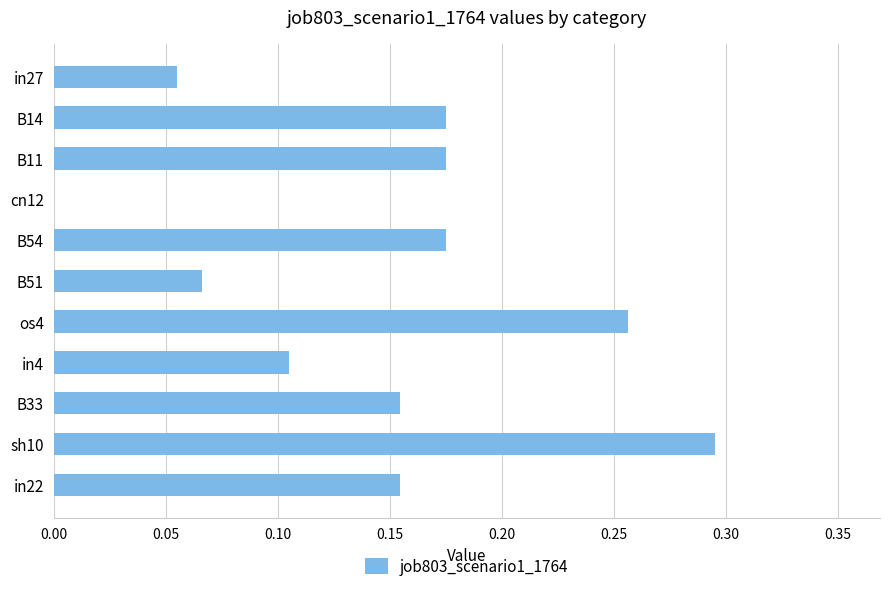

Does the chart contain stacked bars?

No